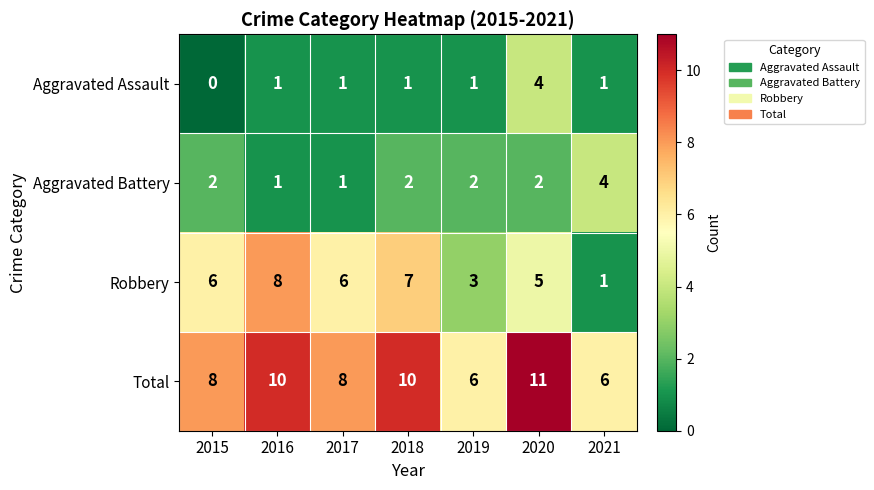

What is the difference between the maximum and minimum values in the Aggravated Assault series?

4